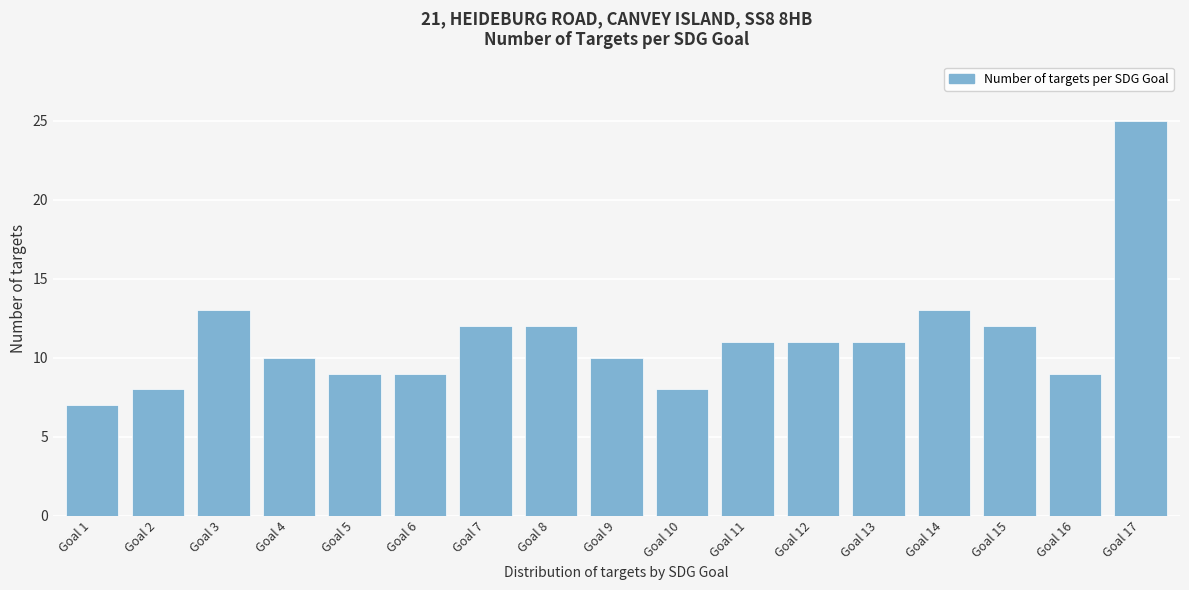

Reading left to right, what are all the values shown in this chart?

7	8	13	10	9	9	12	12	10	8	11	11	11	13	12	9	25